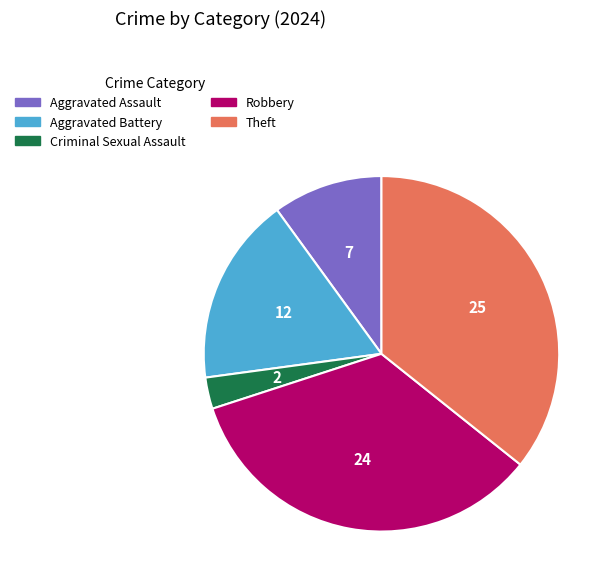

Is there a majority slice in this chart?

No